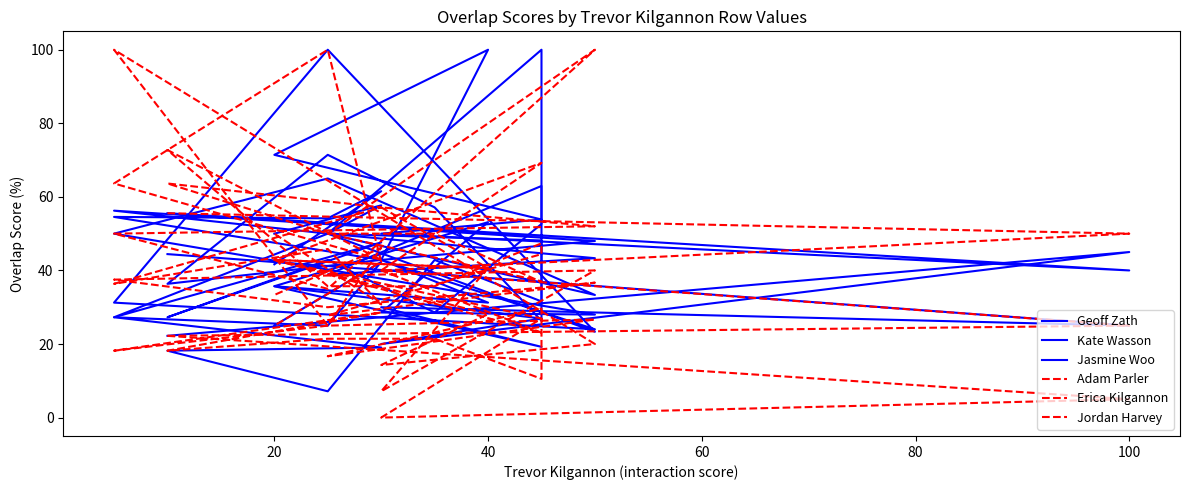

What is the sum of all Jasmine Woo values?

743.6